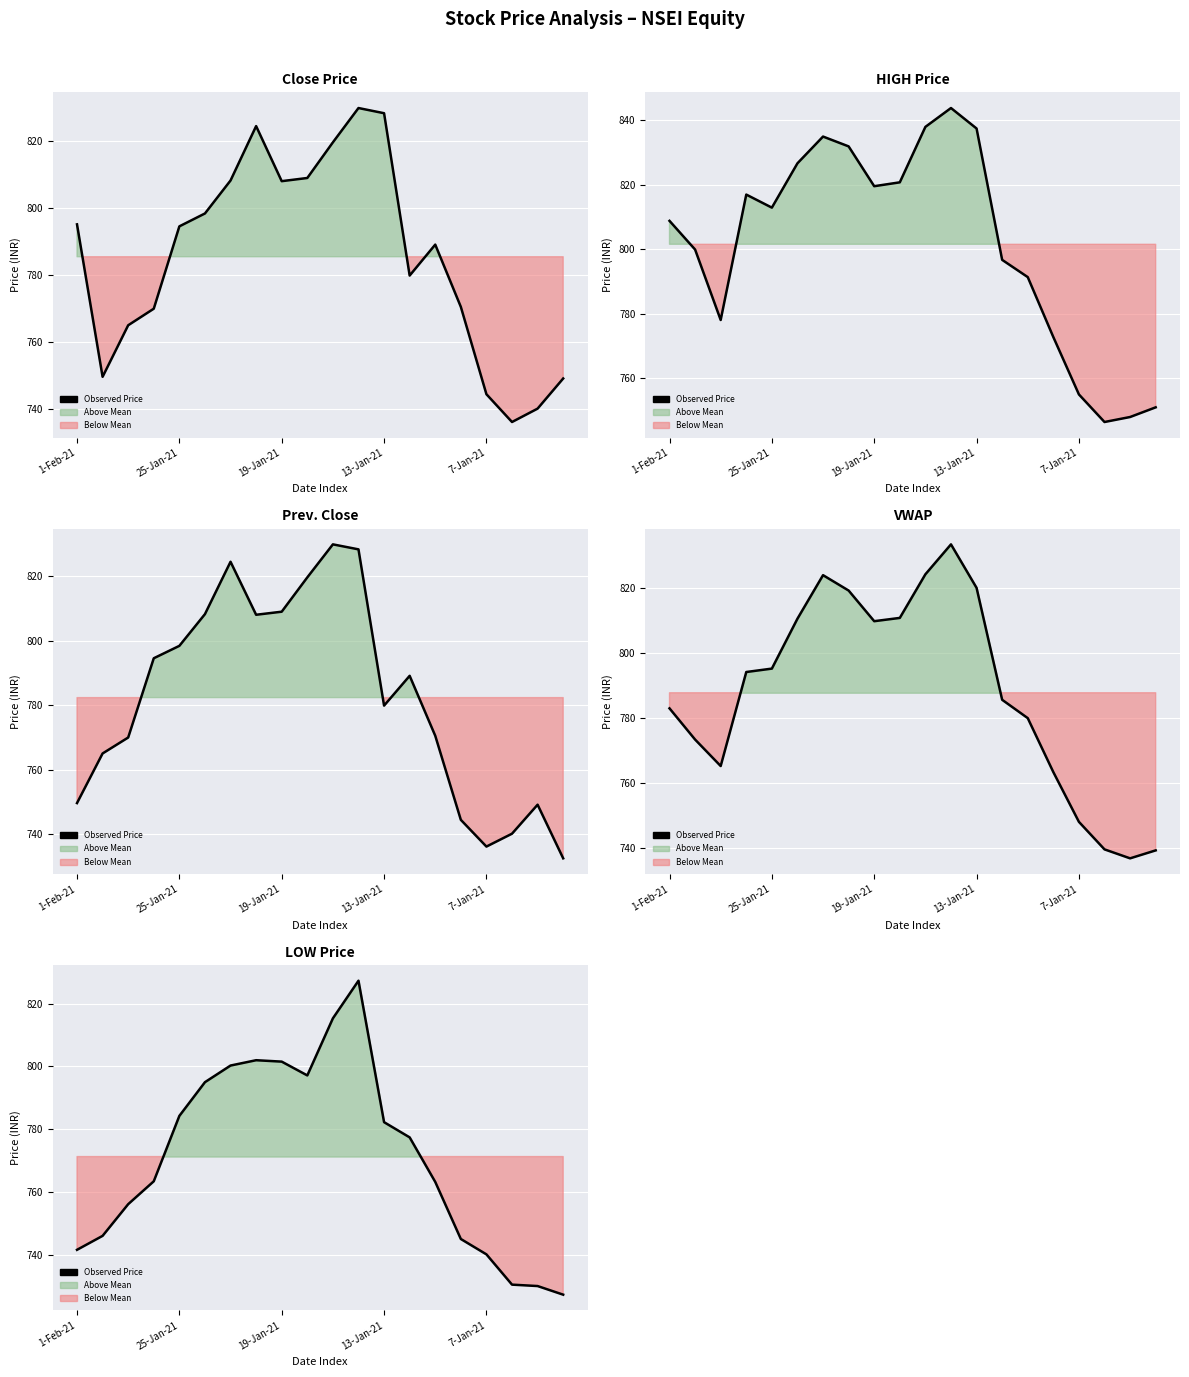

True or false: the data shows 727.2 at 19.

True